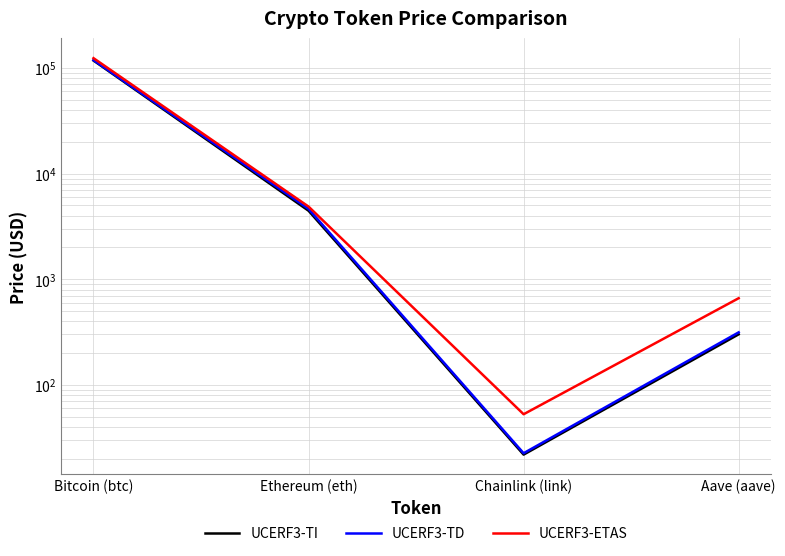

Between Chainlink (link) and Ethereum (eth), which is larger?

Ethereum (eth)